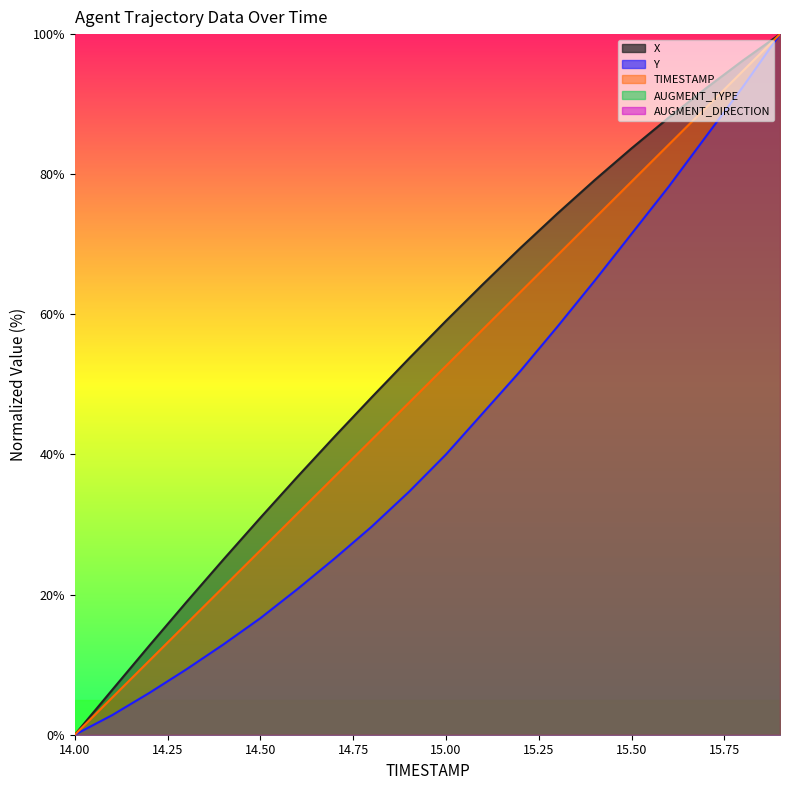

What is the maximum value for X?

100.0